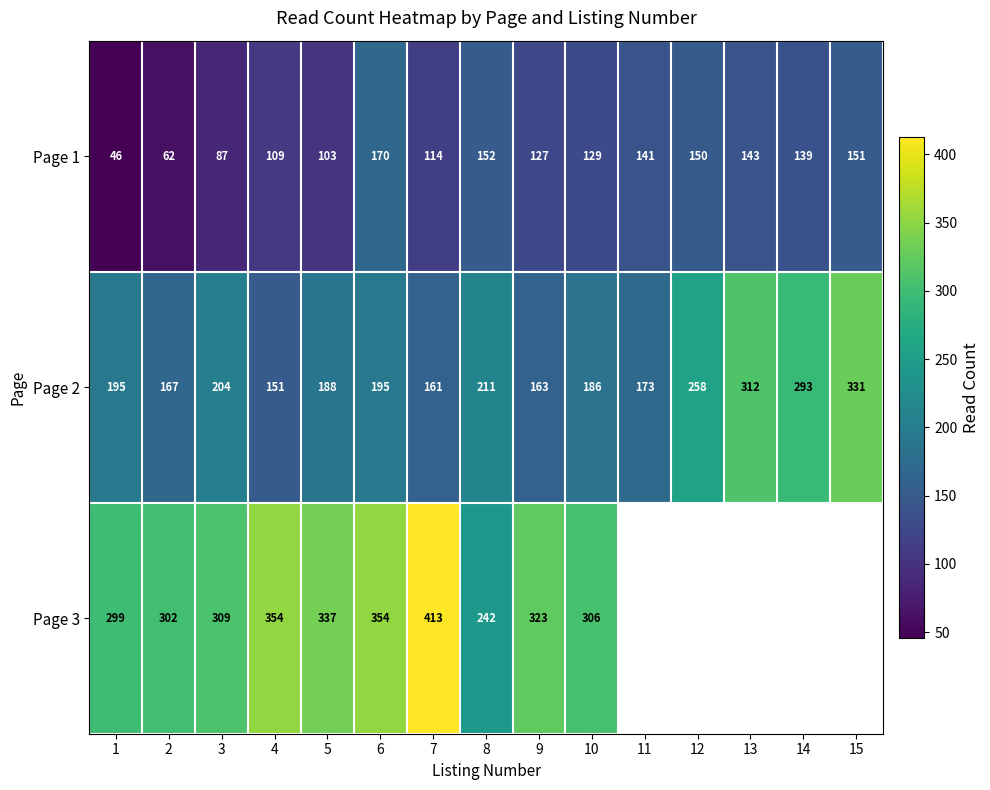

The Page 1 series shows 114 at 7. True or false?

True